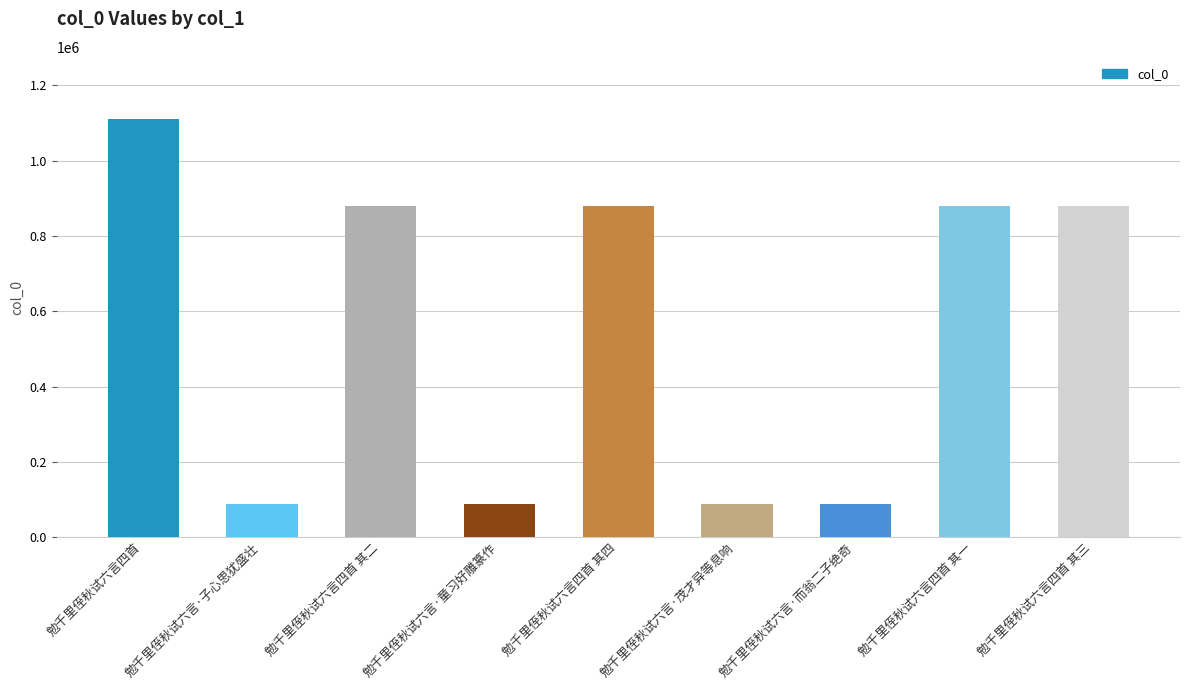

What position from the left is 勉千里侄秋试六言·而翁二子绝奇?

7